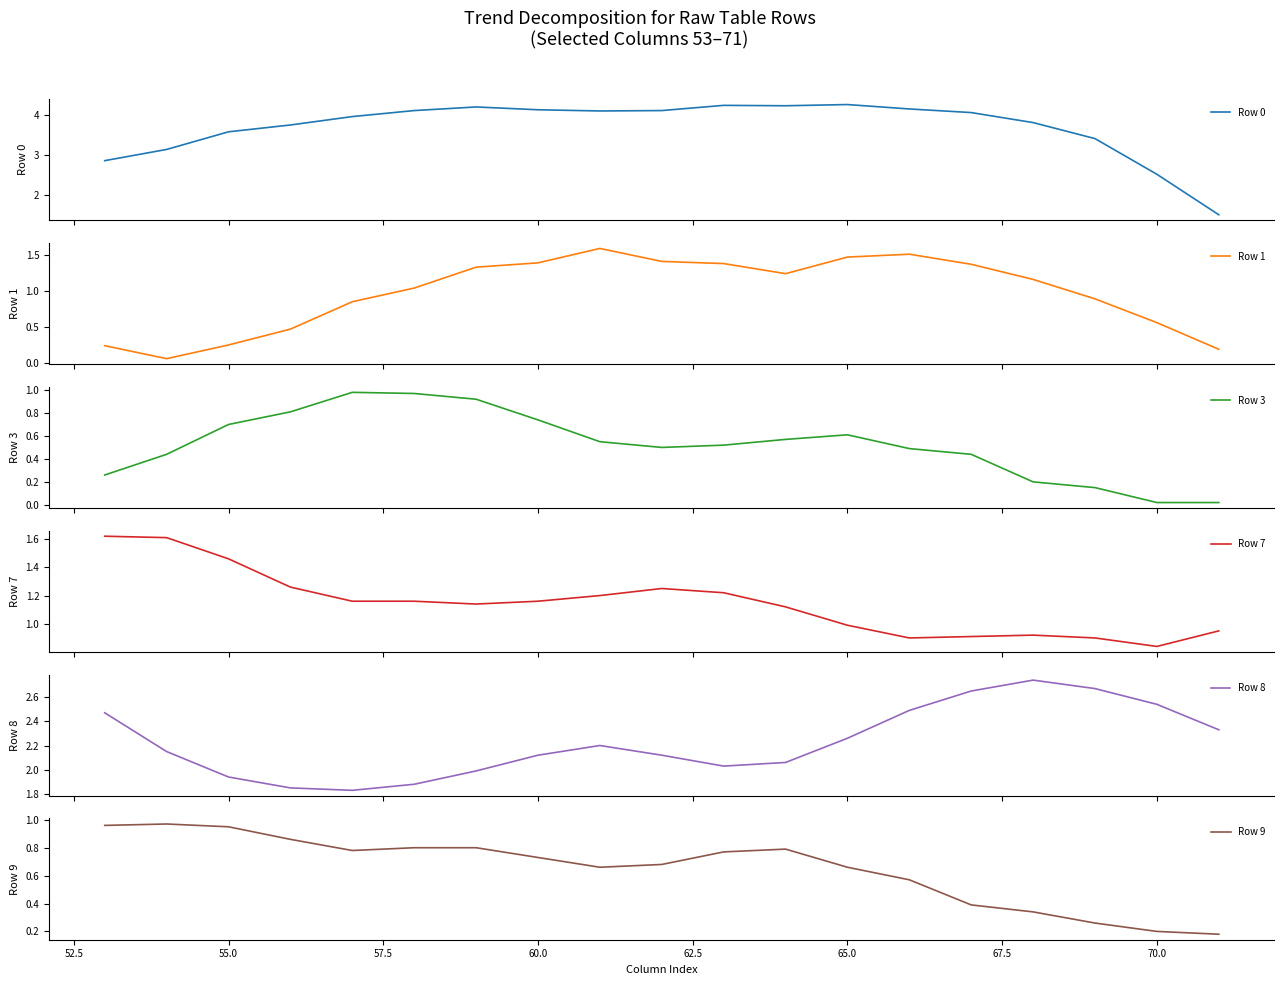

Reading left to right, transcribe all the data shown in this chart.

Row 0: 2.9	3.1	3.6	3.8	4.0	4.1	4.2	4.1	4.1	4.1	4.2	4.2	4.3	4.2	4.1	3.8	3.4	2.5	1.5
Row 1: 0.2	0.1	0.2	0.5	0.8	1.0	1.3	1.4	1.6	1.4	1.4	1.2	1.5	1.5	1.4	1.2	0.9	0.6	0.2
Row 3: 0.3	0.4	0.7	0.8	1.0	1.0	0.9	0.7	0.6	0.5	0.5	0.6	0.6	0.5	0.4	0.2	0.1	0.0	0.0
Row 7: 1.6	1.6	1.5	1.3	1.2	1.2	1.1	1.2	1.2	1.2	1.2	1.1	1.0	0.9	0.9	0.9	0.9	0.8	0.9
Row 8: 2.5	2.1	1.9	1.9	1.8	1.9	2.0	2.1	2.2	2.1	2.0	2.1	2.3	2.5	2.6	2.7	2.7	2.5	2.3
Row 9: 1.0	1.0	0.9	0.9	0.8	0.8	0.8	0.7	0.7	0.7	0.8	0.8	0.7	0.6	0.4	0.3	0.3	0.2	0.2